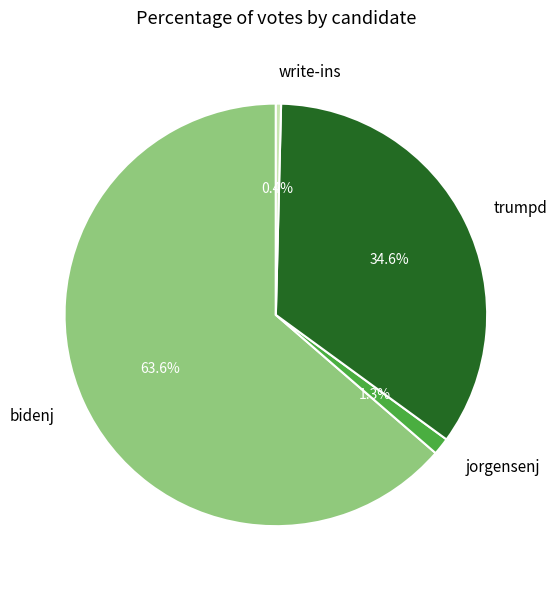

Is there any slice that represents more than half of the pie?

Yes